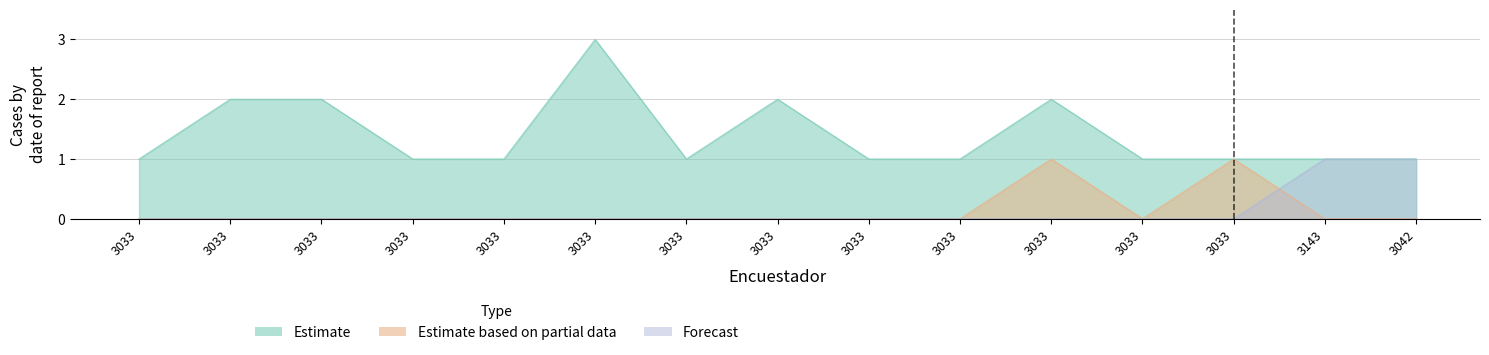

What is the difference between the second highest and second lowest values in the Estimate based on partial data series?

1